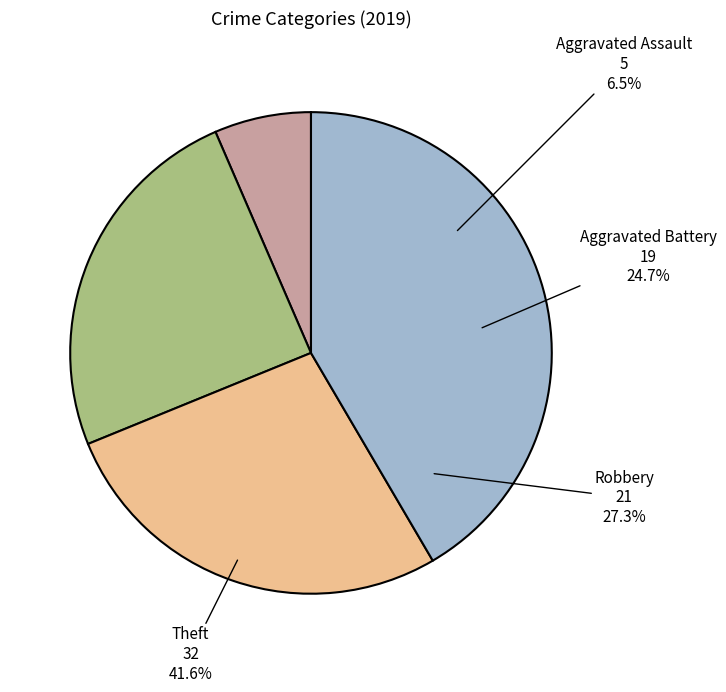

To the nearest percent, what is the average slice percentage?

25%